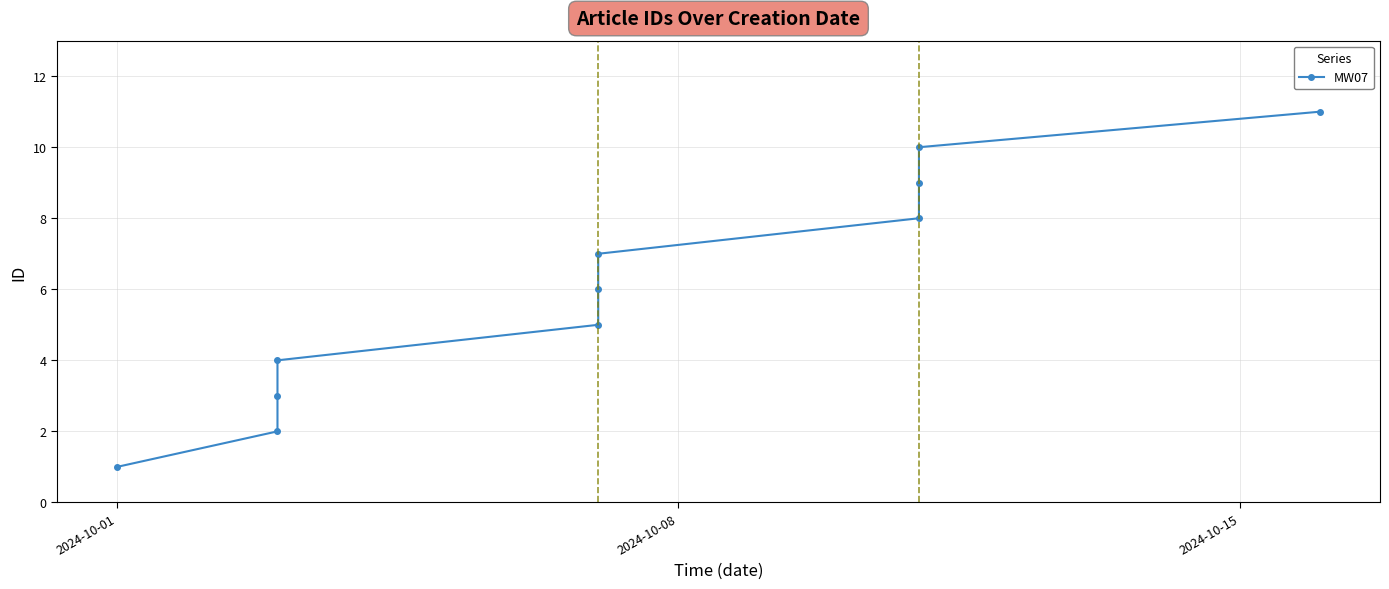

Count the number of data series in this chart.

1